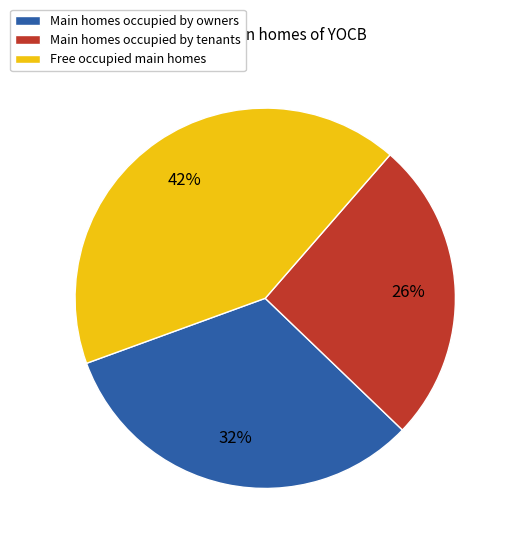

How many slices are in this pie chart?

3